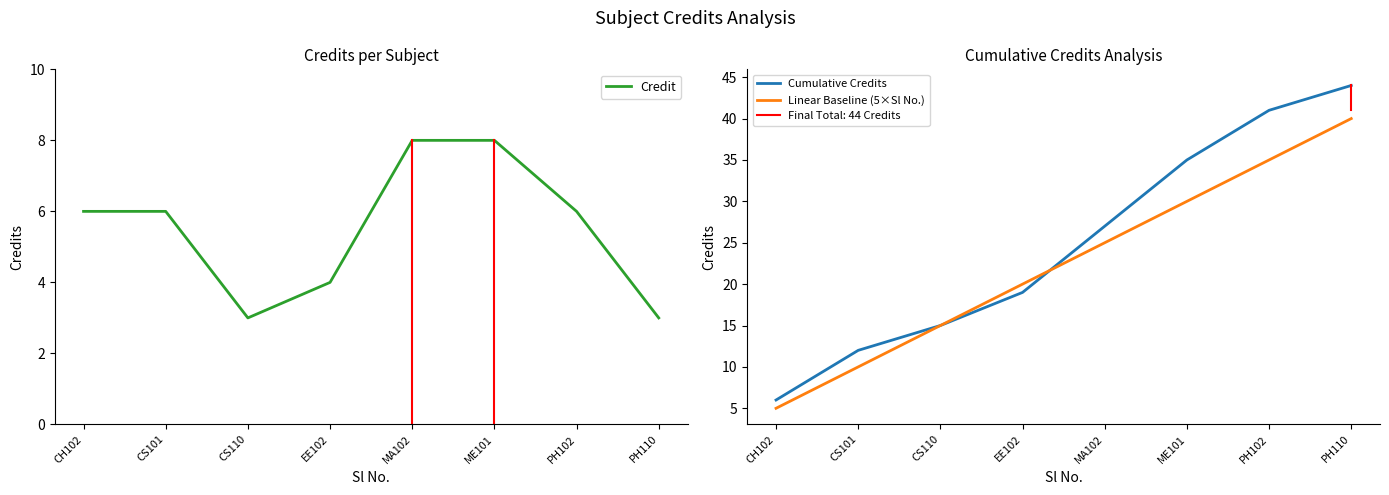

What is the difference between the maximum and minimum values in the Cumulative Credits series?

38